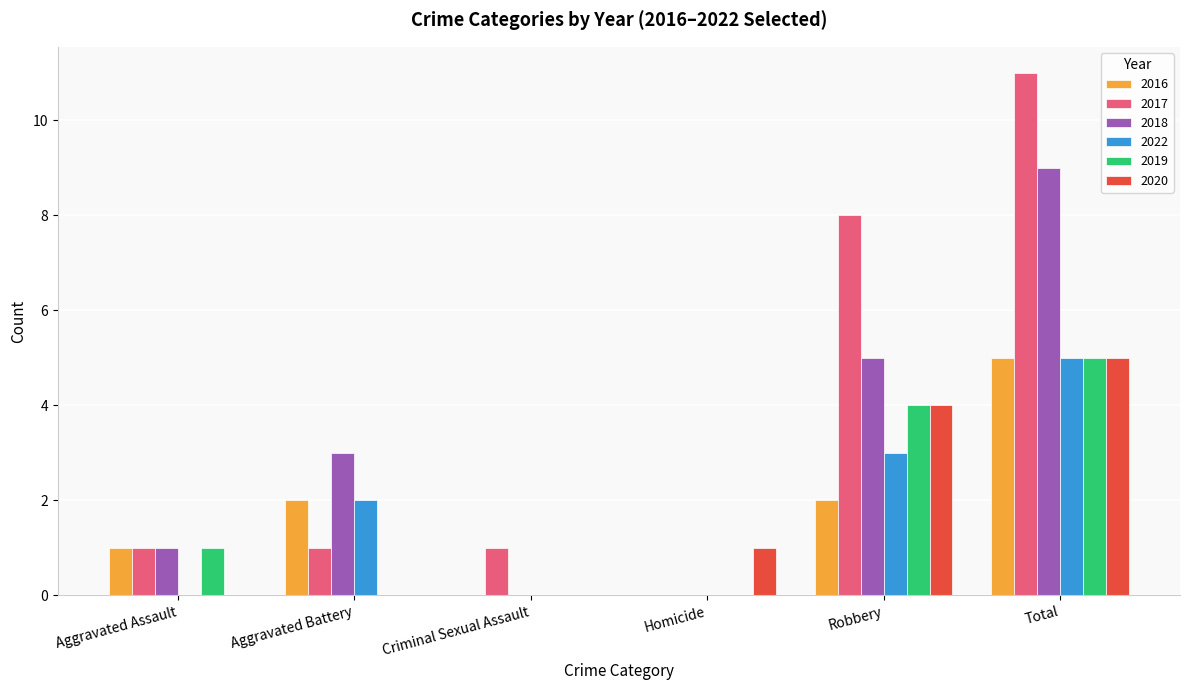

True or false: 2022 has a value of 2 at Aggravated Assault.

False